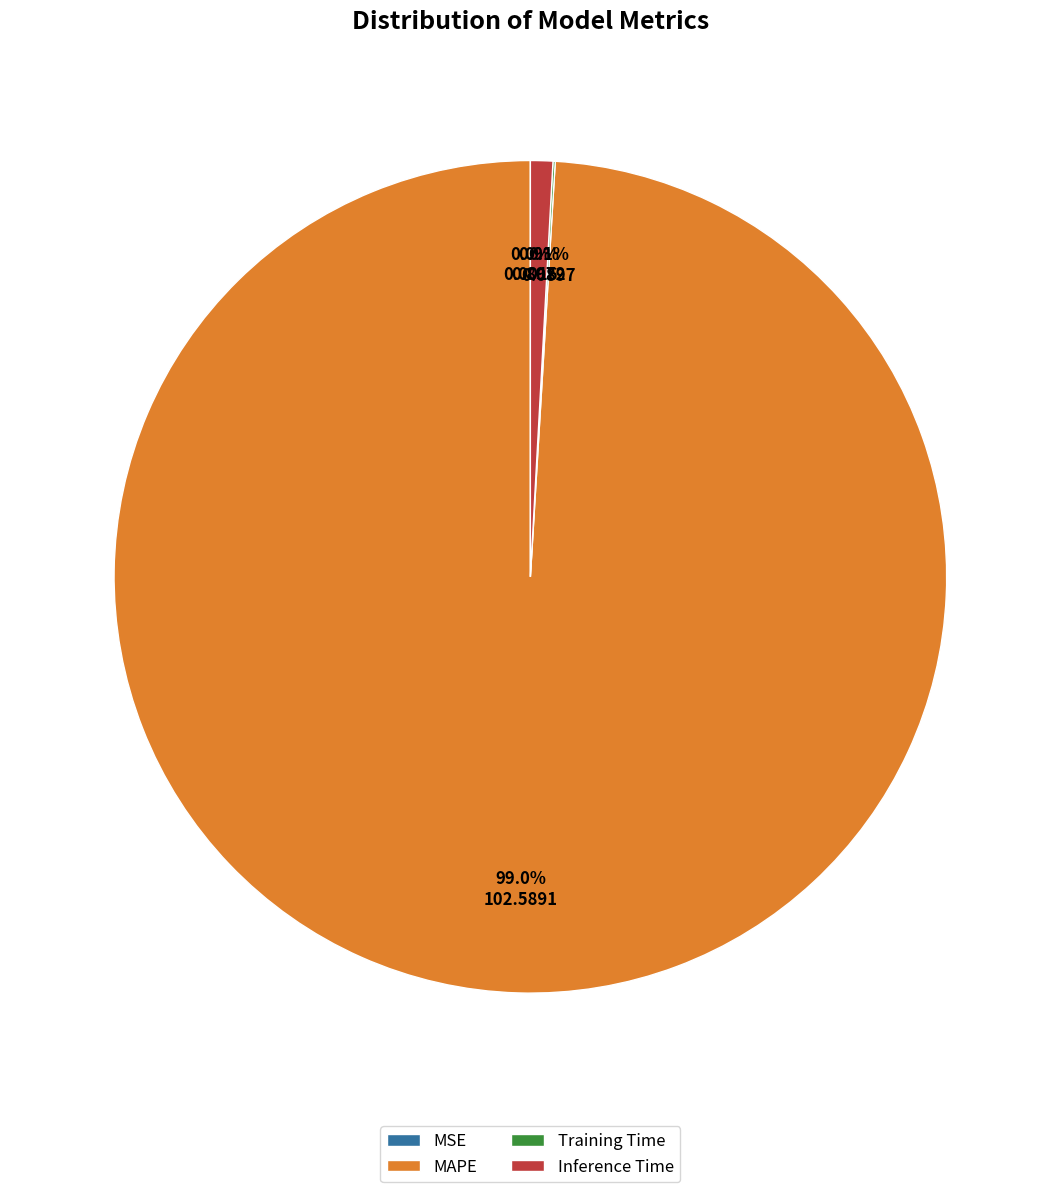

Which category has the biggest portion of the pie?

MAPE